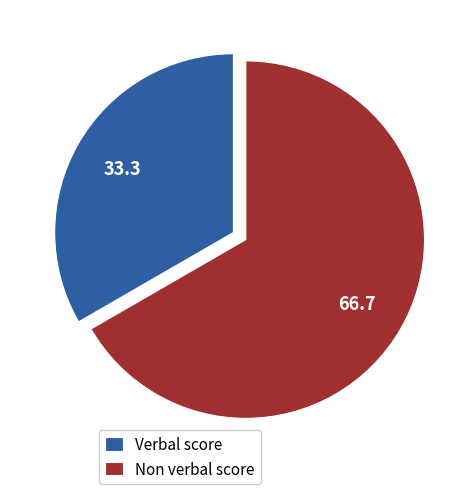

Approximately how many times larger is the value at Verbal score compared to Non verbal score?

0.5